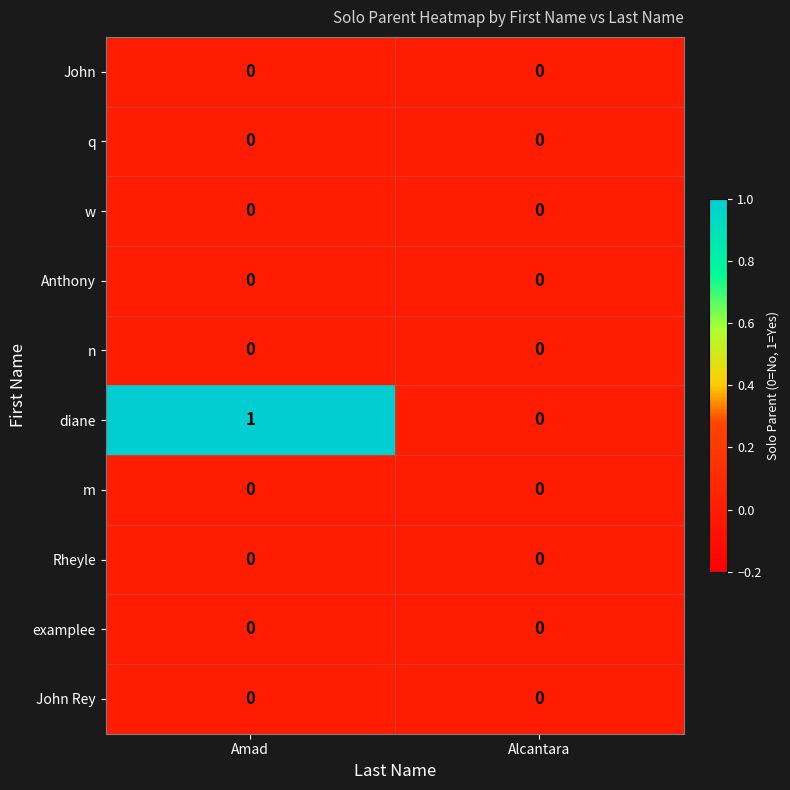

Which series has the largest total across all categories?

diane